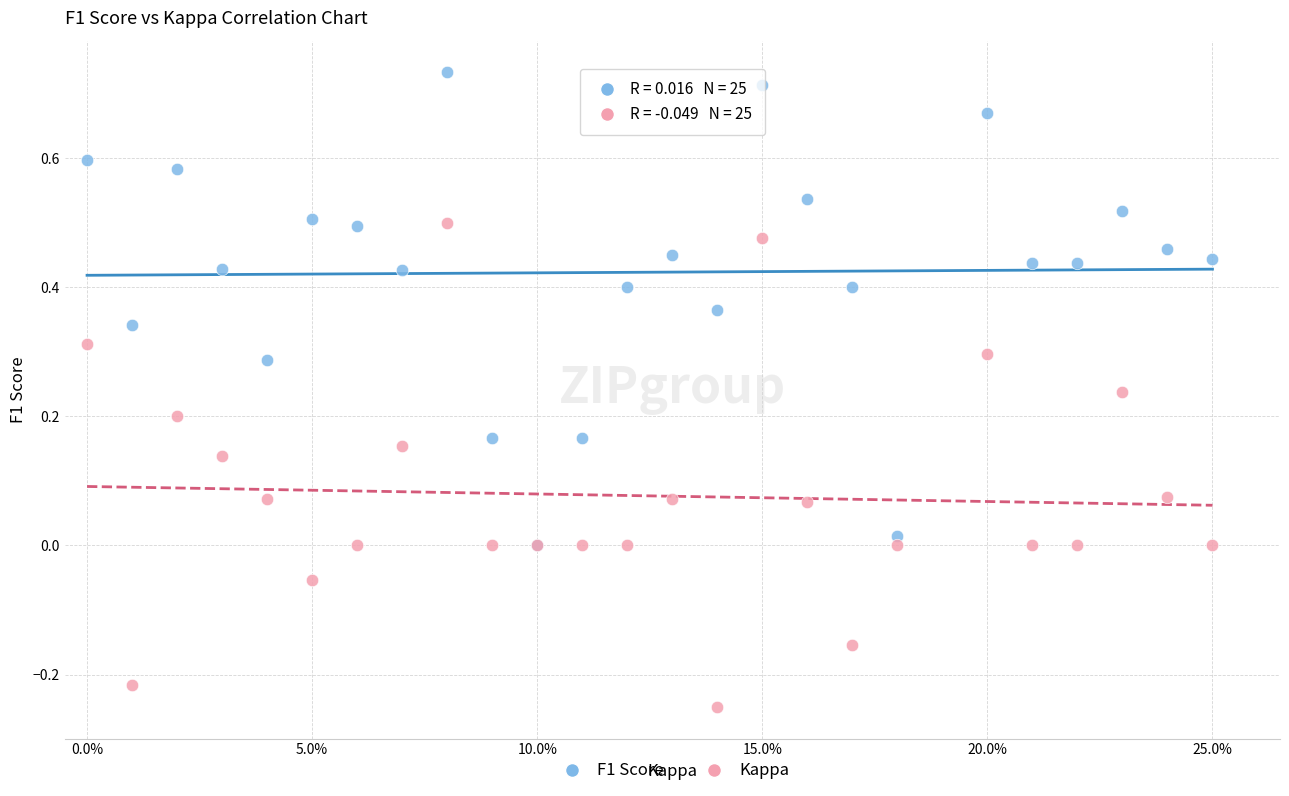

What are all the series names shown in the legend?

F1 Score, Kappa